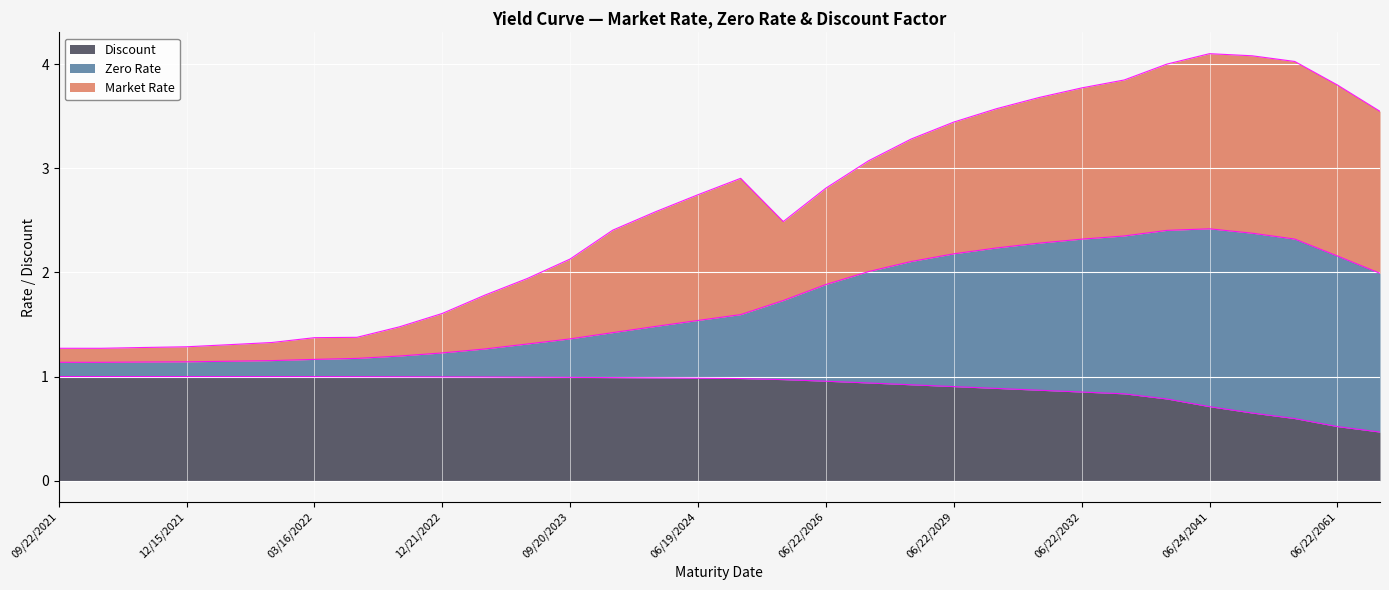

Reading left to right, list all the values displayed in this chart.

Market Rate: 09/22/2021=1.3	10/20/2021=1.3	11/17/2021=1.3	12/15/2021=1.3	01/19/2022=1.3	02/16/2022=1.3	03/16/2022=1.4	06/15/2022=1.4	09/21/2022=1.5	12/21/2022=1.6	03/15/2023=1.8	06/21/2023=1.9	09/20/2023=2.1	12/20/2023=2.4	03/20/2024=2.6	06/19/2024=2.7	09/18/2024=2.9	06/23/2025=2.5	06/22/2026=2.8	06/22/2027=3.1	06/22/2028=3.3	06/22/2029=3.4	06/24/2030=3.6	06/23/2031=3.7	06/22/2032=3.8	06/22/2033=3.8	06/23/2036=4.0	06/24/2041=4.1	06/22/2046=4.1	06/22/2051=4.0	06/22/2061=3.8	06/22/2071=3.5
Zero Rate: 09/22/2021=1.1	10/20/2021=1.1	11/17/2021=1.1	12/15/2021=1.1	01/19/2022=1.1	02/16/2022=1.2	03/16/2022=1.2	06/15/2022=1.2	09/21/2022=1.2	12/21/2022=1.2	03/15/2023=1.3	06/21/2023=1.3	09/20/2023=1.4	12/20/2023=1.4	03/20/2024=1.5	06/19/2024=1.5	09/18/2024=1.6	06/23/2025=1.7	06/22/2026=1.9	06/22/2027=2.0	06/22/2028=2.1	06/22/2029=2.2	06/24/2030=2.2	06/23/2031=2.3	06/22/2032=2.3	06/22/2033=2.4	06/23/2036=2.4	06/24/2041=2.4	06/22/2046=2.4	06/22/2051=2.3	06/22/2061=2.2	06/22/2071=2.0
Discount: 09/22/2021=1.0	10/20/2021=1.0	11/17/2021=1.0	12/15/2021=1.0	01/19/2022=1.0	02/16/2022=1.0	03/16/2022=1.0	06/15/2022=1.0	09/21/2022=1.0	12/21/2022=1.0	03/15/2023=1.0	06/21/2023=1.0	09/20/2023=1.0	12/20/2023=1.0	03/20/2024=1.0	06/19/2024=1.0	09/18/2024=1.0	06/23/2025=1.0	06/22/2026=1.0	06/22/2027=0.9	06/22/2028=0.9	06/22/2029=0.9	06/24/2030=0.9	06/23/2031=0.9	06/22/2032=0.9	06/22/2033=0.8	06/23/2036=0.8	06/24/2041=0.7	06/22/2046=0.6	06/22/2051=0.6	06/22/2061=0.5	06/22/2071=0.5